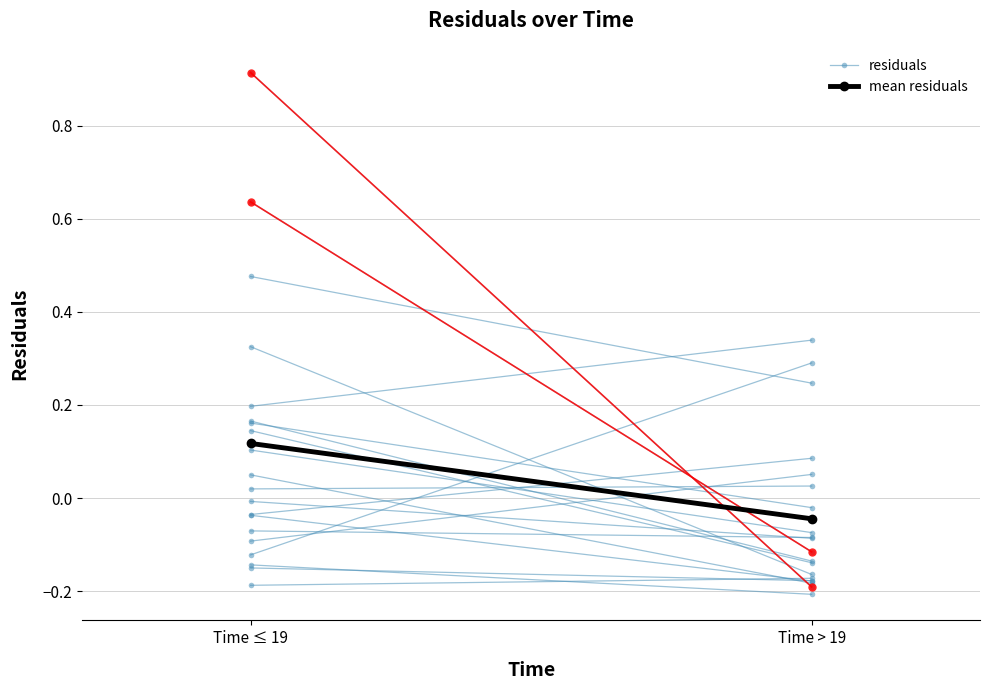

Rank the series at Time > 19 from highest to lowest value.

mean residuals, residuals